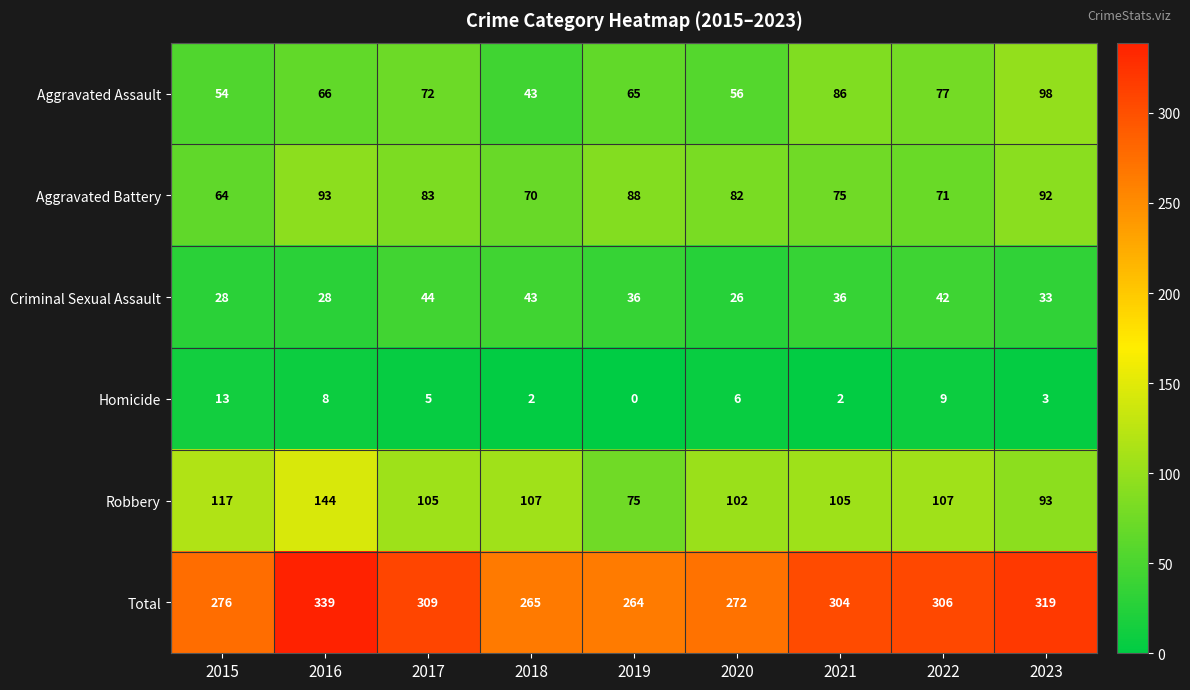

What is the difference between the maximum and minimum values in the Aggravated Assault series?

55